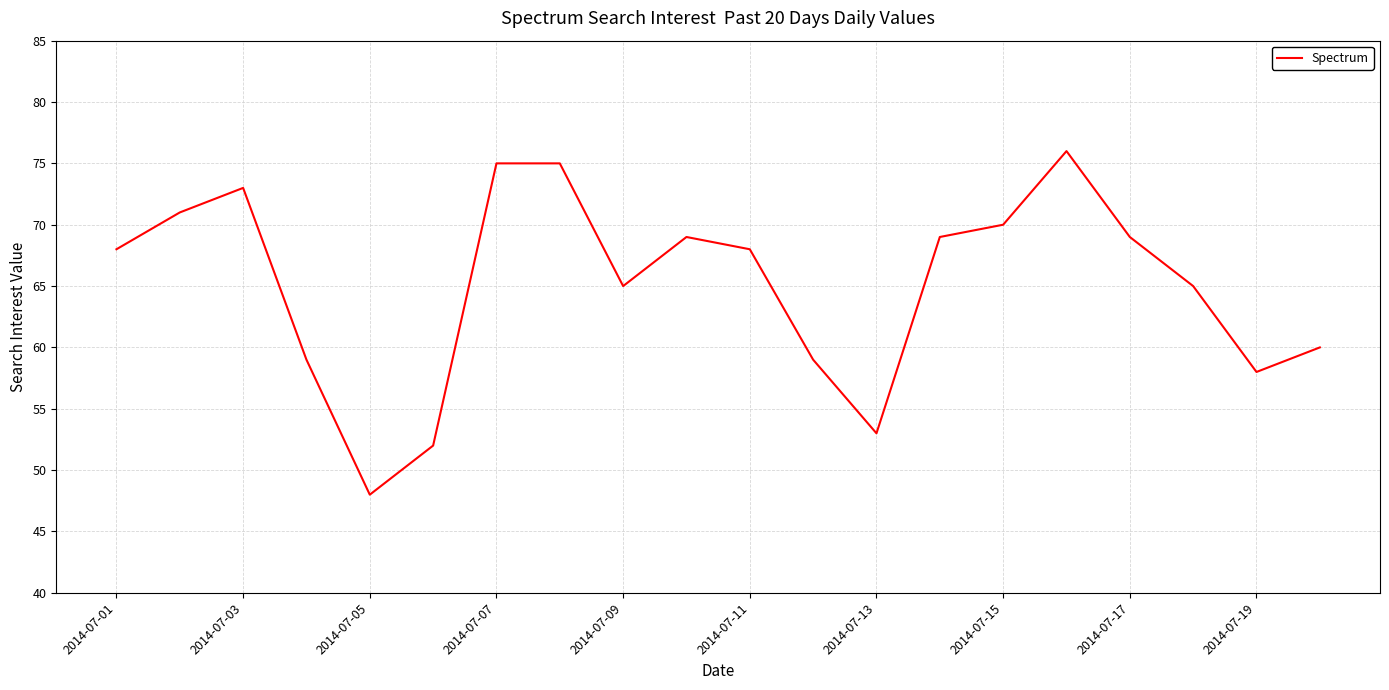

What is the greatest value displayed?

76